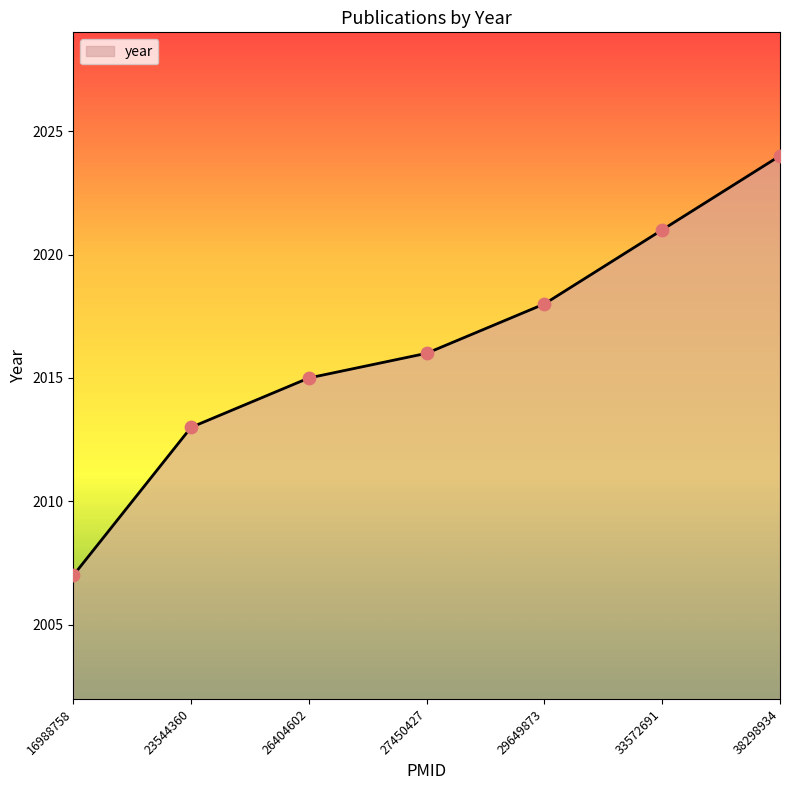

Between 38298934 and 27450427, which is larger?

38298934